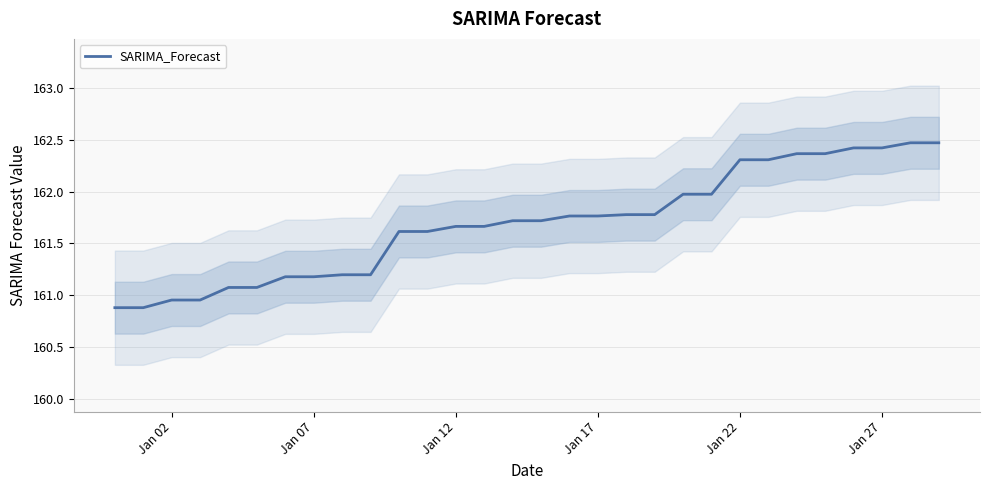

The SARIMA_Forecast series shows 162.4 at Jan 27. True or false?

True